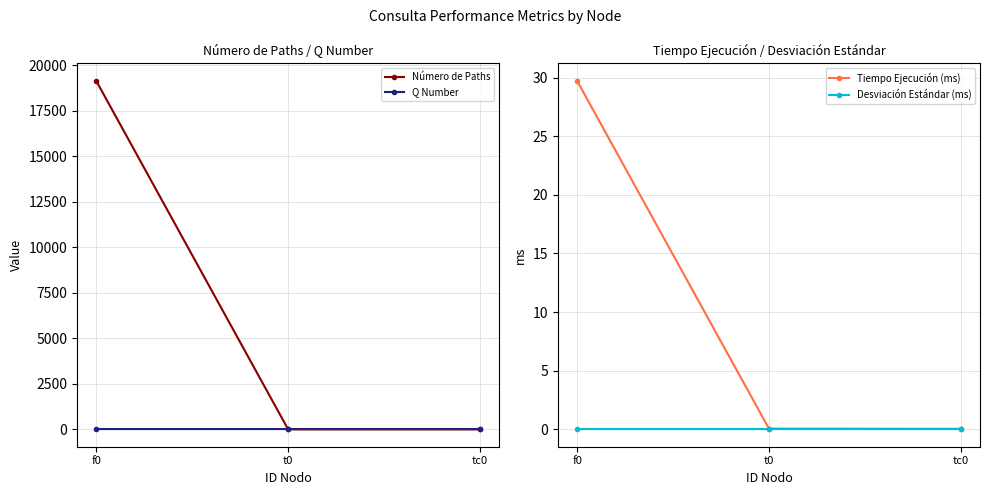

The Q Number series shows 9.0 at tc0. True or false?

True